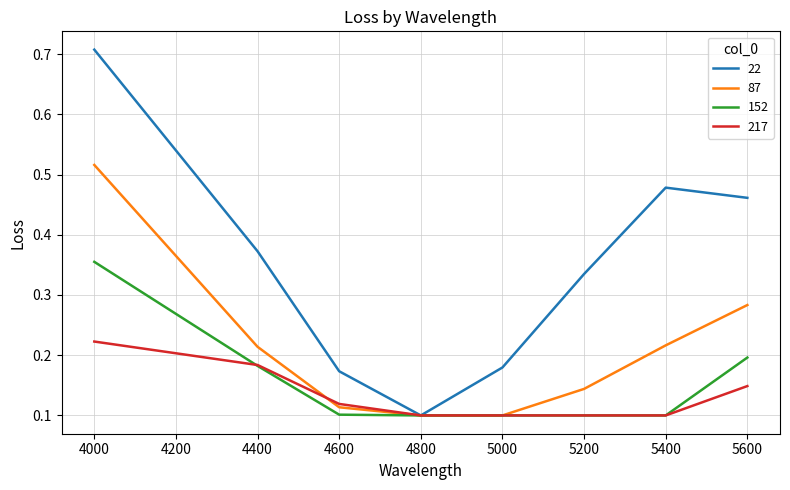

At how many categories does at least one series exceed 0?

8